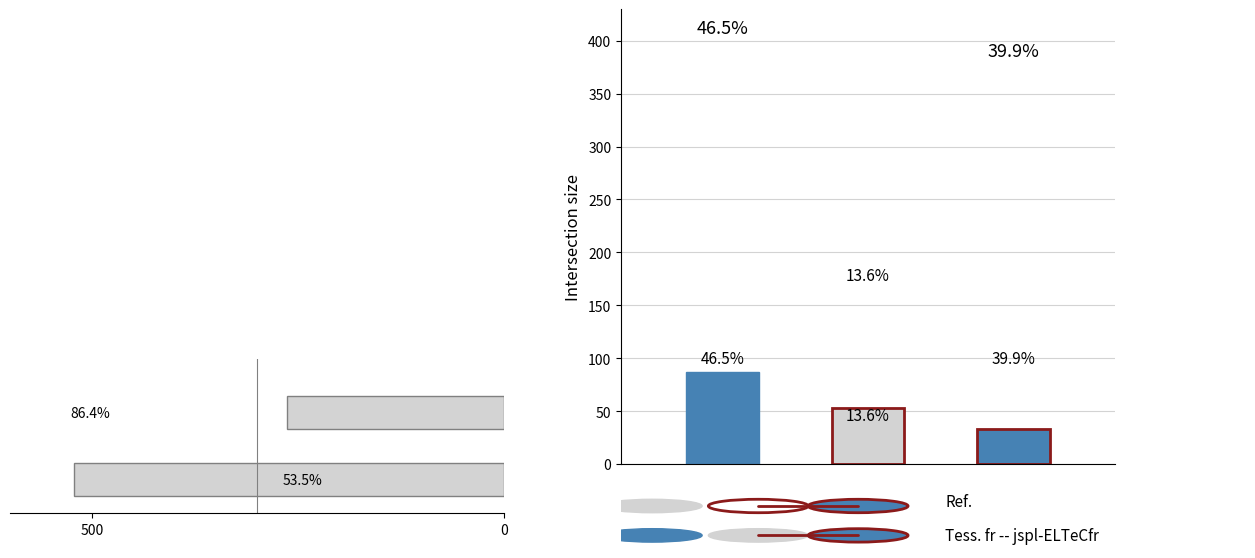

How many values are between 264 and 522?

2